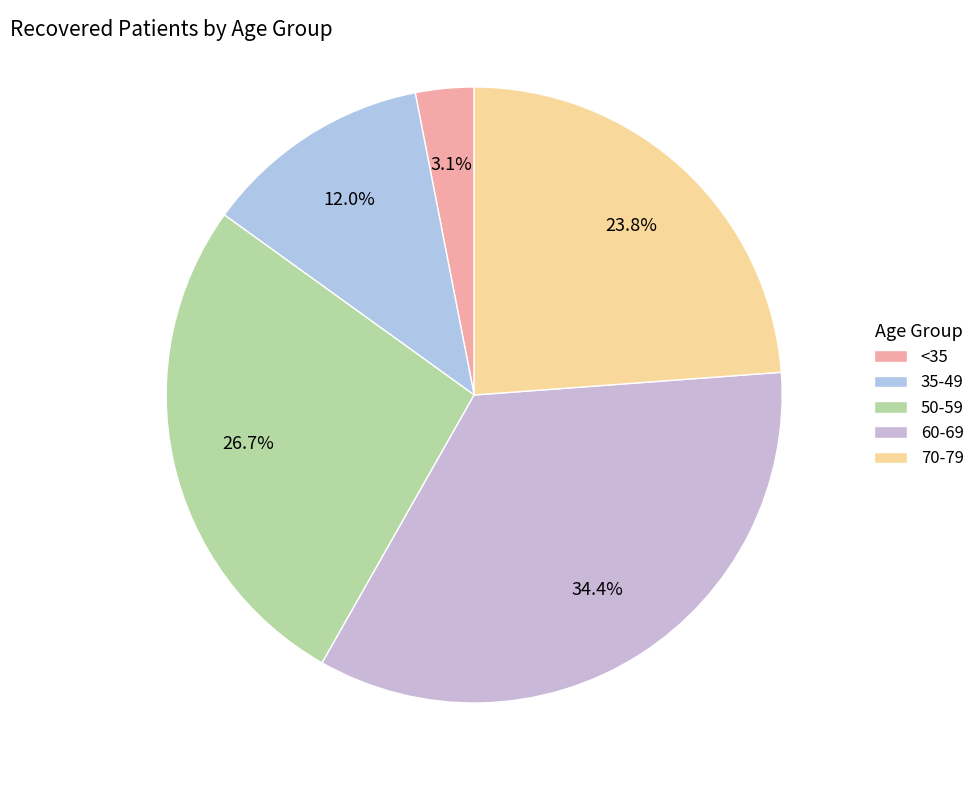

Which category has the biggest portion of the pie?

60-69